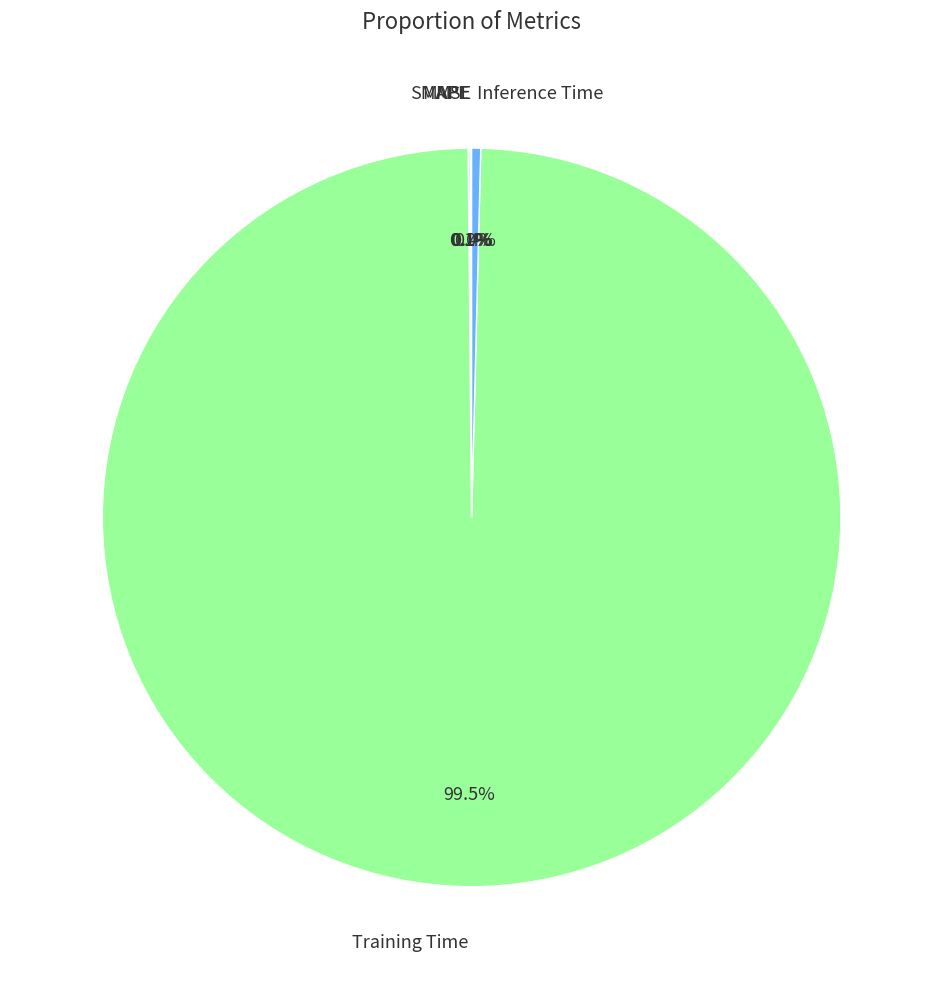

Which category has the biggest portion of the pie?

Training Time